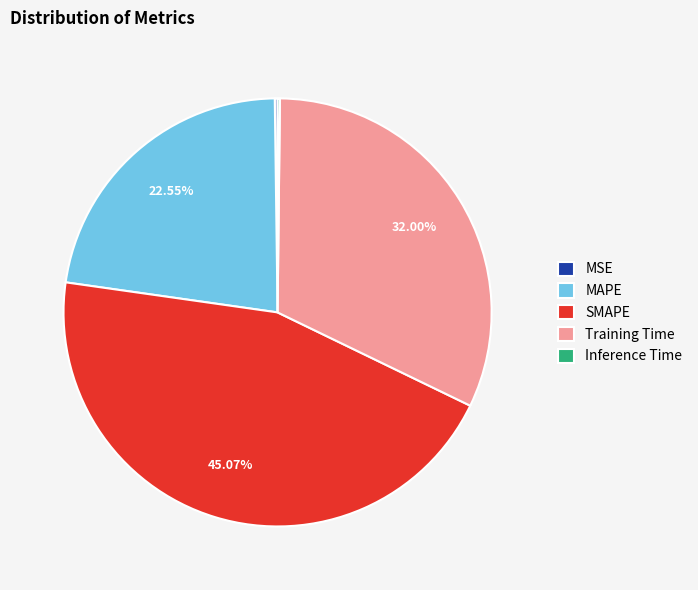

Is there a majority slice in this chart?

No